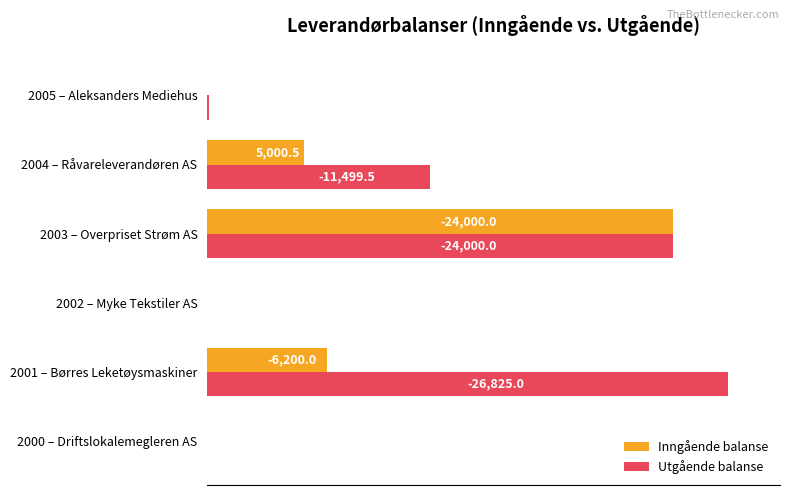

What is the maximum value for Inngående balanse?

89.5